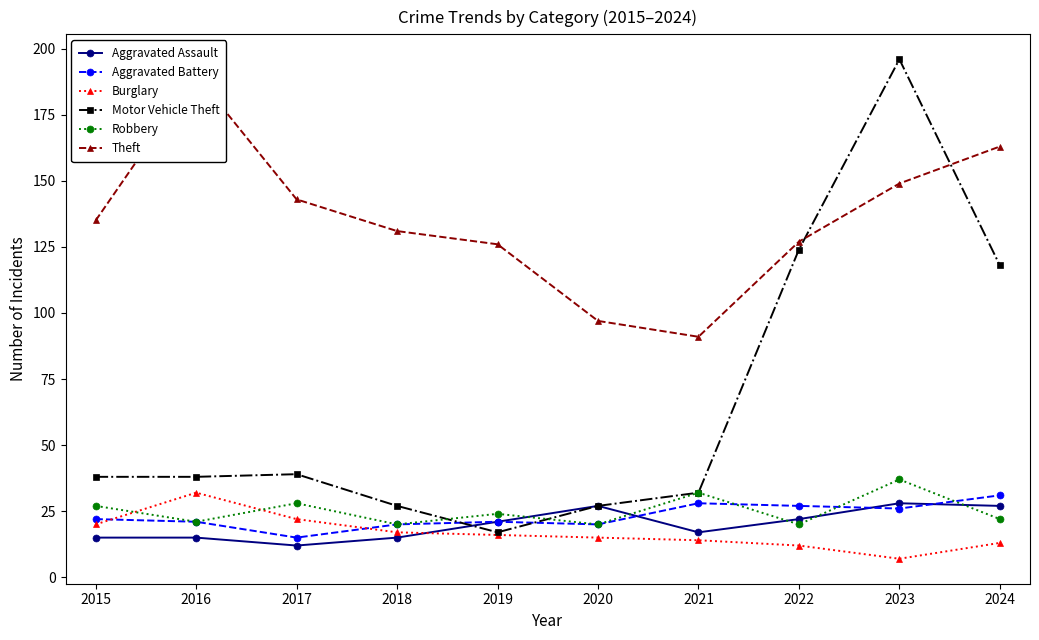

In Burglary, how many points are higher than both neighbors (excluding endpoints)?

1